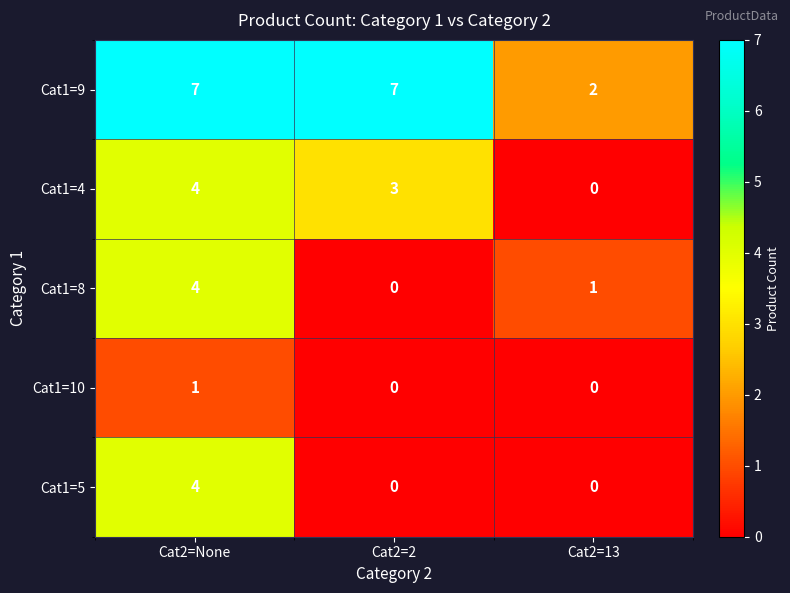

Rank the categories by Cat1=8 value from highest to lowest.

Cat2=None, Cat2=13, Cat2=2